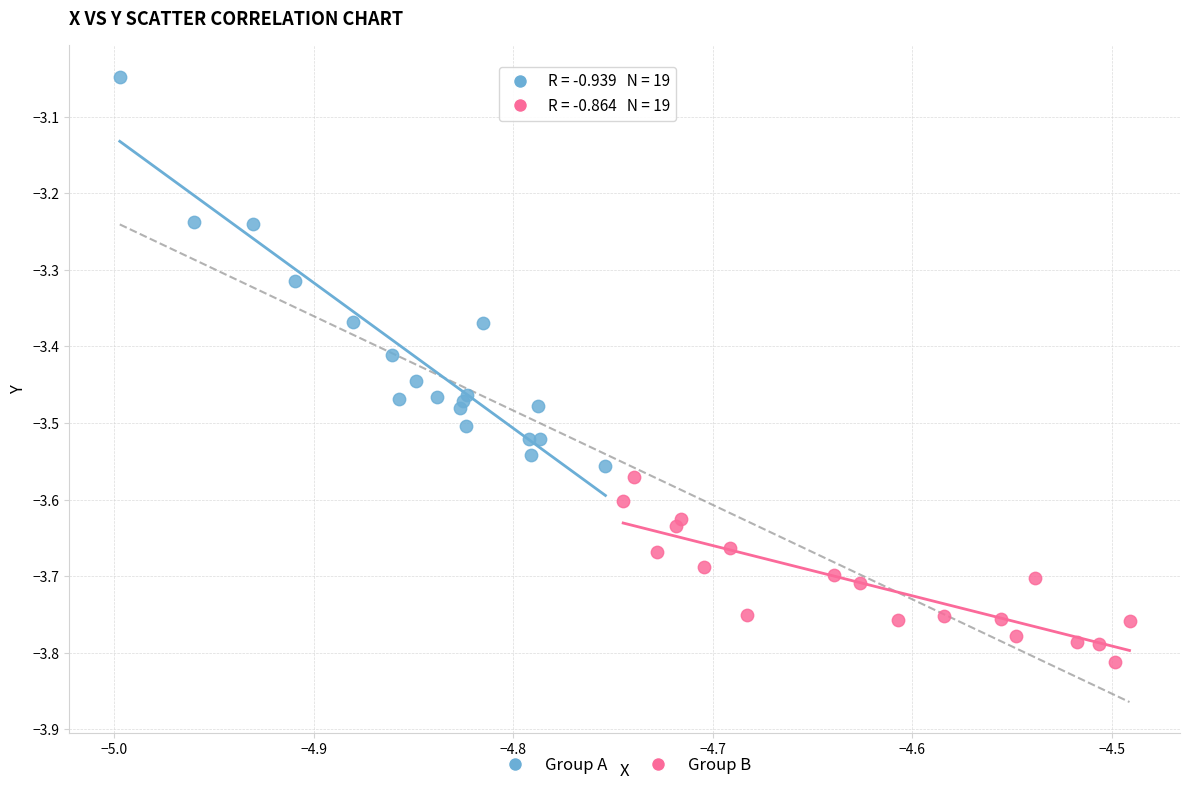

Which series has the largest Y range (max minus min)?

Group A